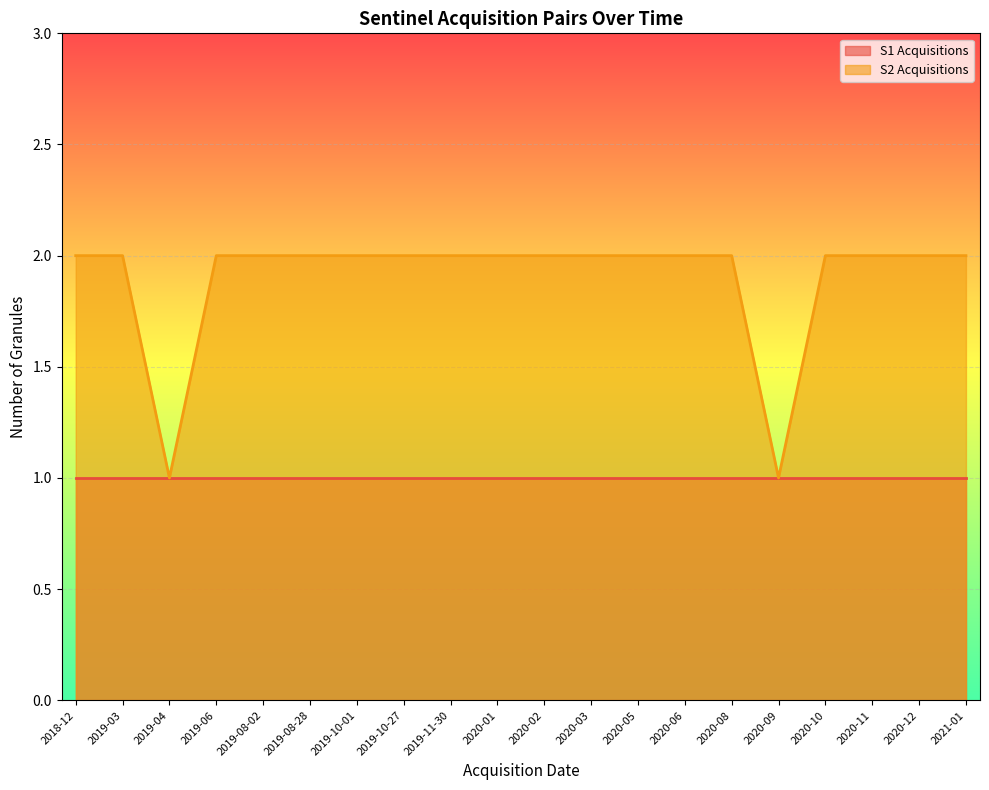

How many lines are shown in the chart?

2